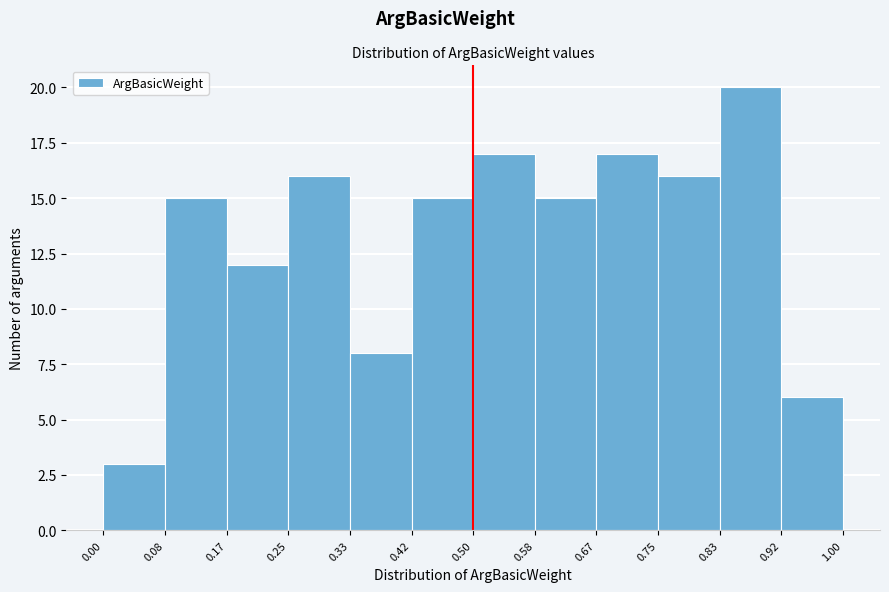

How tall is the bar that spans 0.58 to 0.67 on the x-axis? The values are not printed on the chart, so give them approximately, as read against the axis.

15